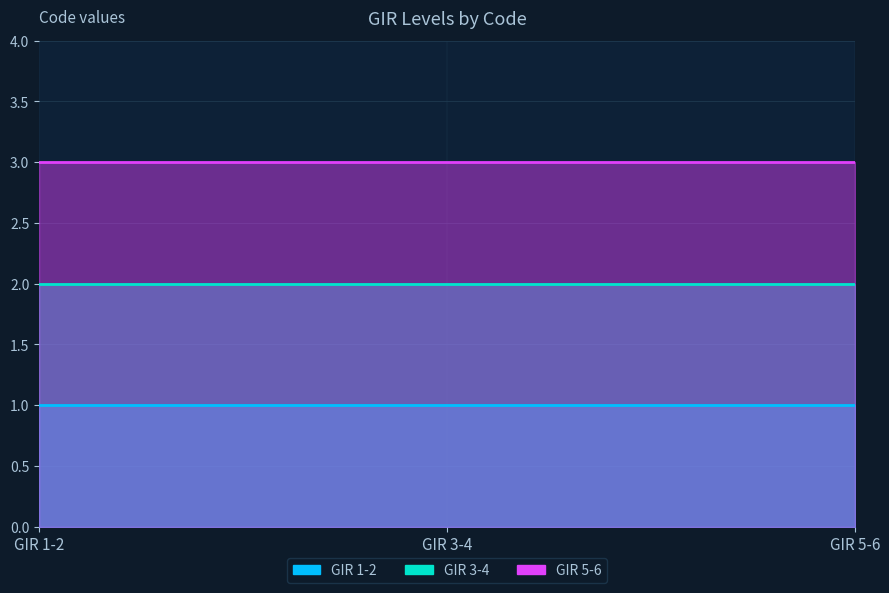

Reading left to right, transcribe all the data shown in this chart.

GIR 1-2: 1	1	1
GIR 3-4: 2	2	2
GIR 5-6: 3	3	3